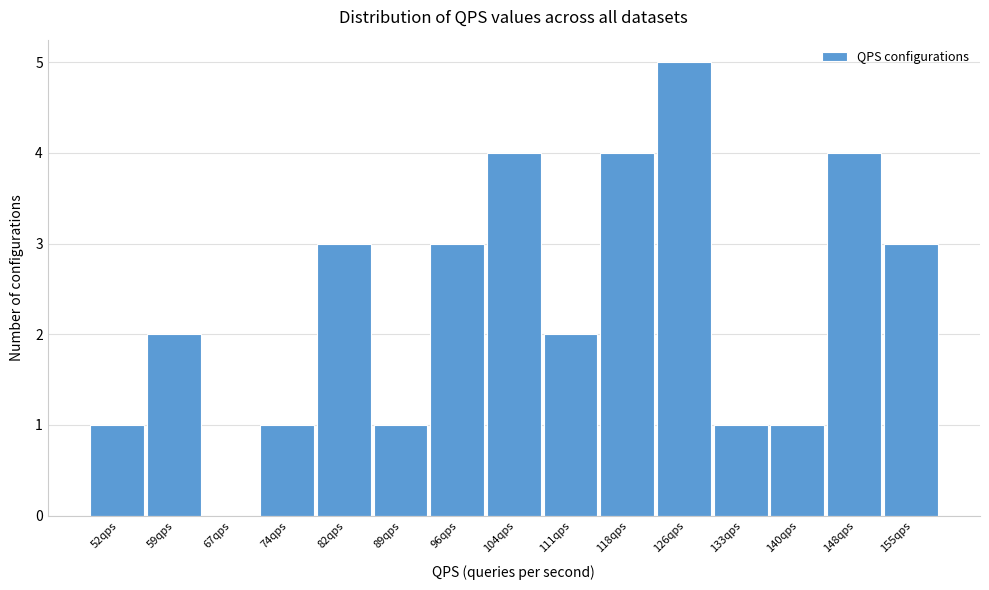

Reading right to left, transcribe all the data shown in this chart.

155qps=3	148qps=4	140qps=1	133qps=1	126qps=5	118qps=4	111qps=2	104qps=4	96qps=3	89qps=1	82qps=3	74qps=1	67qps=0	59qps=2	52qps=1